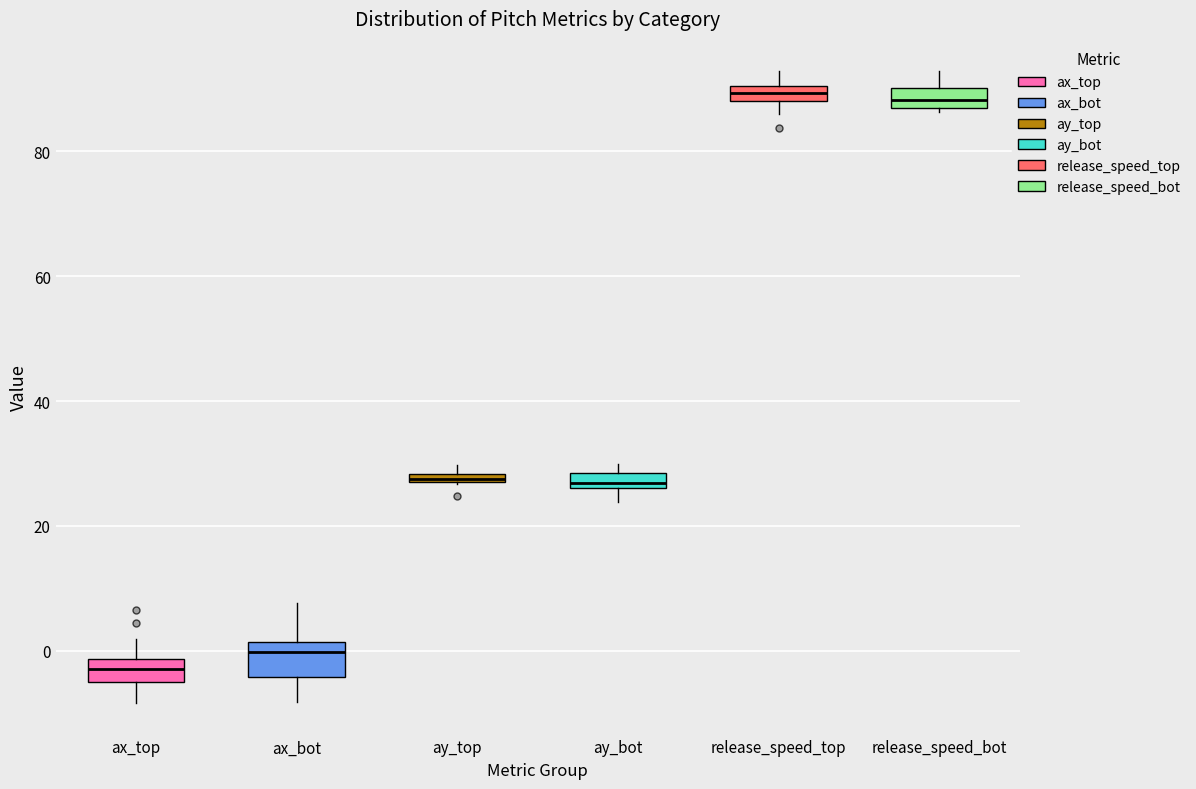

Where is the lower edge of the box for ax_top on the y-axis? The values are not printed on the chart, so give them approximately, as read against the axis.

-6